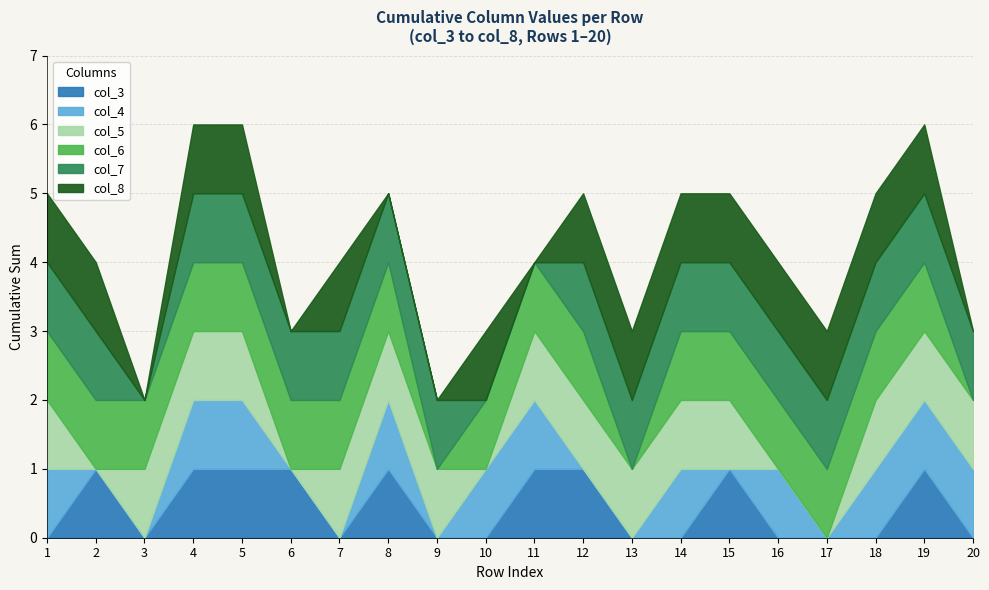

What are all the series names shown in the legend?

col_3, col_4, col_5, col_6, col_7, col_8